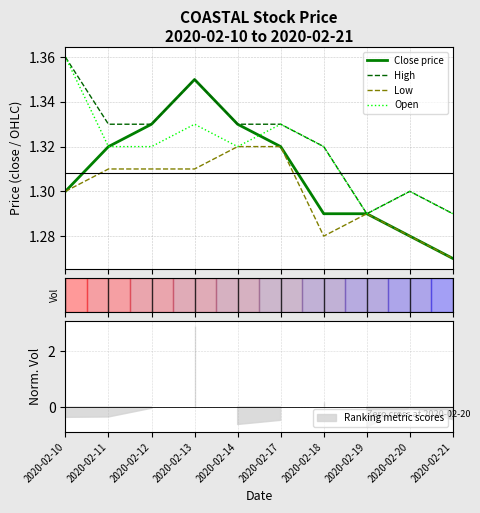

Reading left to right, list all the values displayed in this chart.

Close price: 2020-02-10=1.3	2020-02-11=1.3	2020-02-12=1.3	2020-02-13=1.4	2020-02-14=1.3	2020-02-17=1.3	2020-02-18=1.3	2020-02-19=1.3	2020-02-20=1.3	2020-02-21=1.3
High: 2020-02-10=1.4	2020-02-11=1.3	2020-02-12=1.3	2020-02-13=1.4	2020-02-14=1.3	2020-02-17=1.3	2020-02-18=1.3	2020-02-19=1.3	2020-02-20=1.3	2020-02-21=1.3
Low: 2020-02-10=1.3	2020-02-11=1.3	2020-02-12=1.3	2020-02-13=1.3	2020-02-14=1.3	2020-02-17=1.3	2020-02-18=1.3	2020-02-19=1.3	2020-02-20=1.3	2020-02-21=1.3
Open: 2020-02-10=1.4	2020-02-11=1.3	2020-02-12=1.3	2020-02-13=1.3	2020-02-14=1.3	2020-02-17=1.3	2020-02-18=1.3	2020-02-19=1.3	2020-02-20=1.3	2020-02-21=1.3